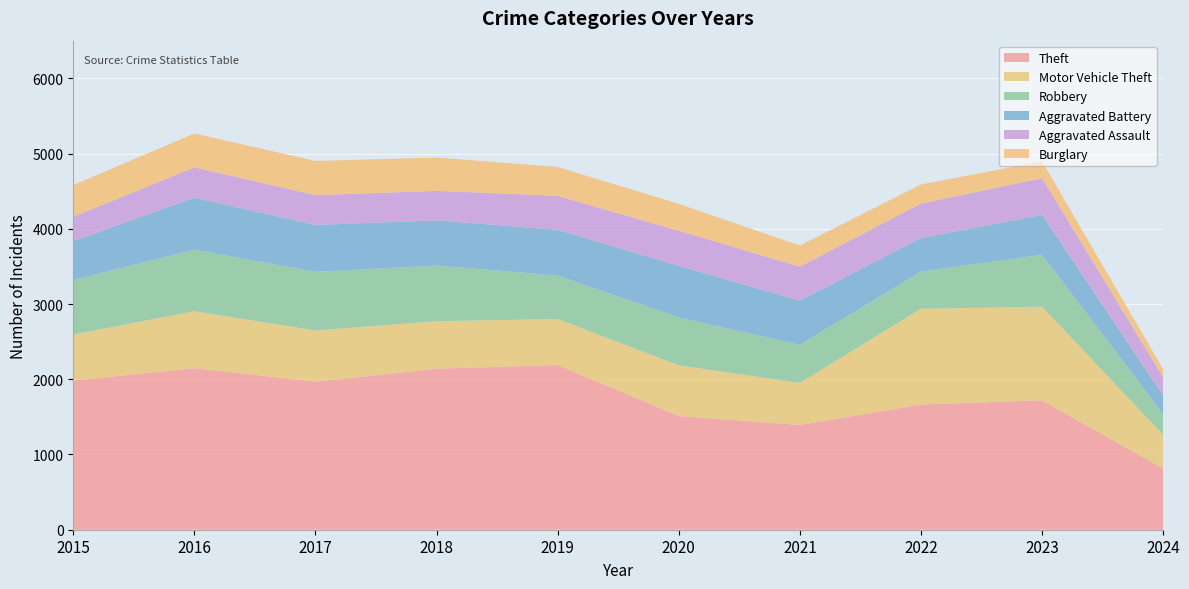

Reading left to right, transcribe all the data shown in this chart.

Theft: 1981	2148	1968	2140	2190	1512	1392	1664	1720	814
Motor Vehicle Theft: 614	756	680	631	611	673	560	1272	1245	448
Robbery: 726	819	780	741	577	637	506	495	690	274
Aggravated Battery: 515	691	623	600	608	686	587	446	530	249
Aggravated Assault: 323	402	396	392	452	466	452	458	488	242
Burglary: 421	451	453	443	383	357	280	253	224	106